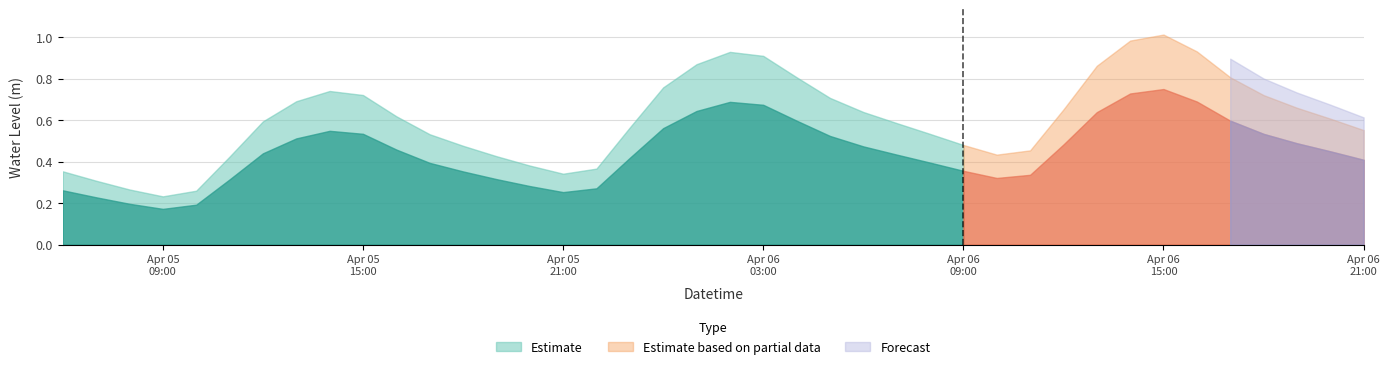

At which label is the value closest to 0?

2024-04-05 09:00:00